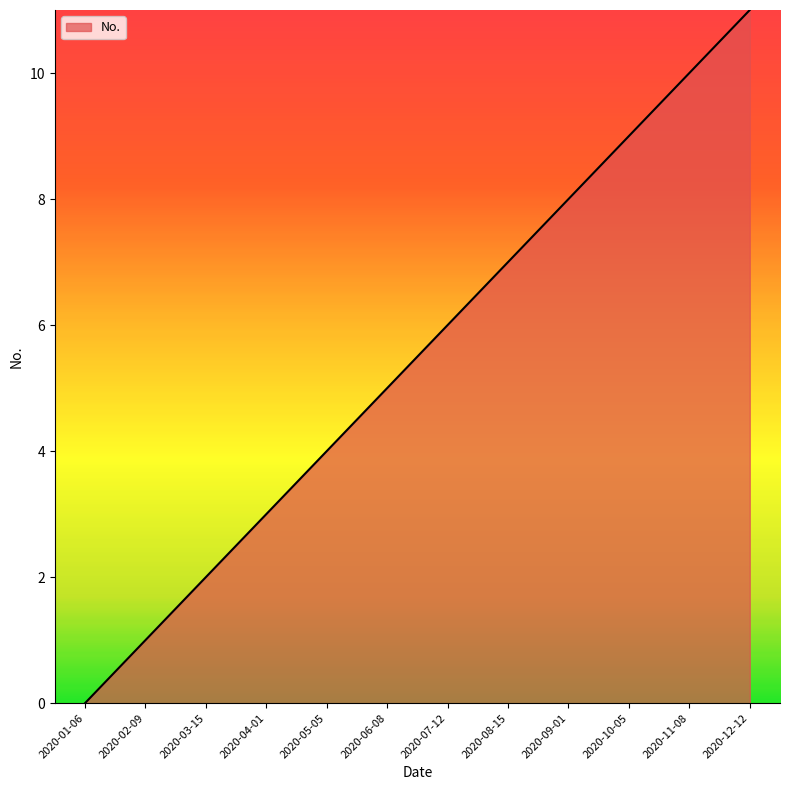

List the labels in order of value, largest first.

2020-12-12, 2020-11-08, 2020-10-05, 2020-09-01, 2020-08-15, 2020-07-12, 2020-06-08, 2020-05-05, 2020-04-01, 2020-03-15, 2020-02-09, 2020-01-06